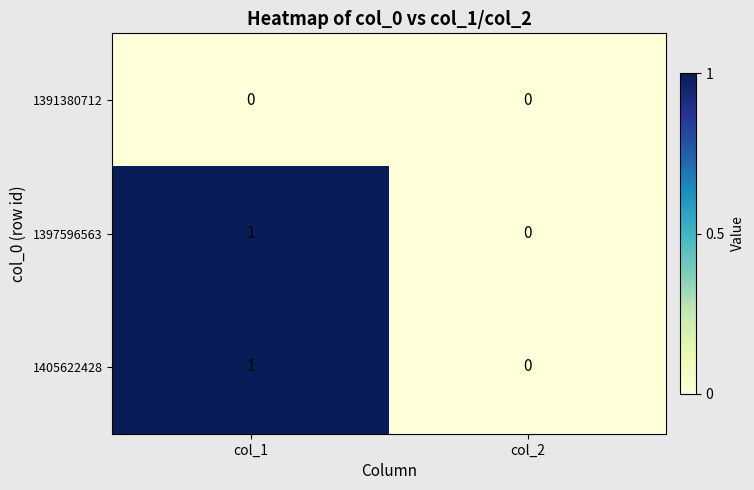

Reading left to right, transcribe all the data shown in this chart.

1391380712: col_1=0	col_2=0
1397596563: col_1=1	col_2=0
1405622428: col_1=1	col_2=0